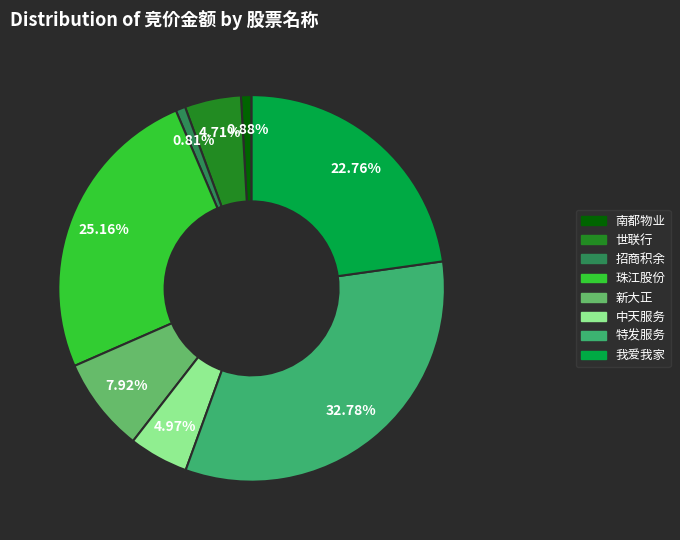

What is the largest slice in the pie chart?

特发服务